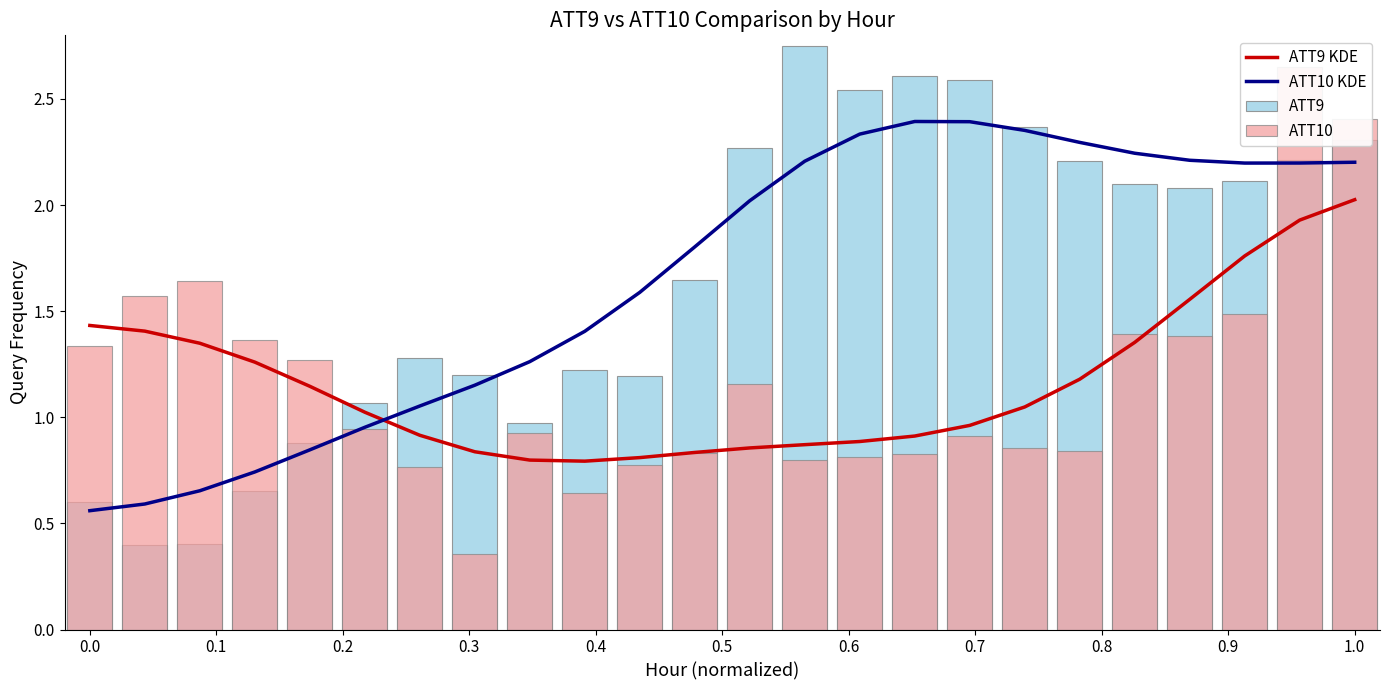

True or false: ATT10 KDE and ATT9 KDE intersect in this chart.

True